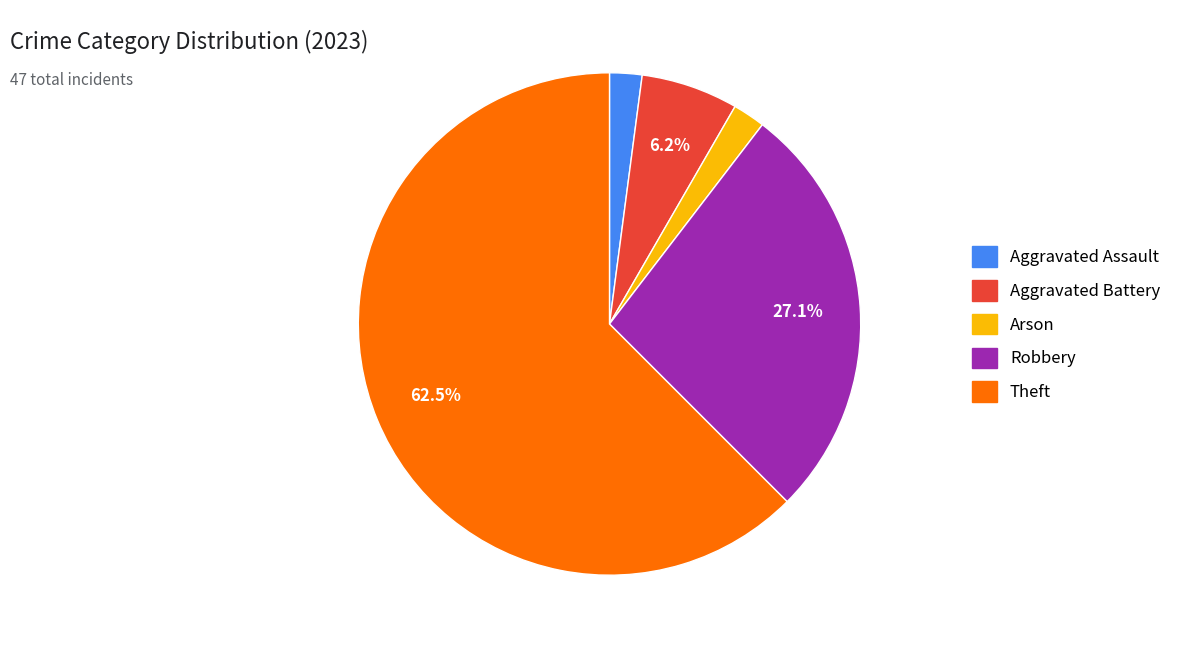

Is there a majority slice in this chart?

Yes